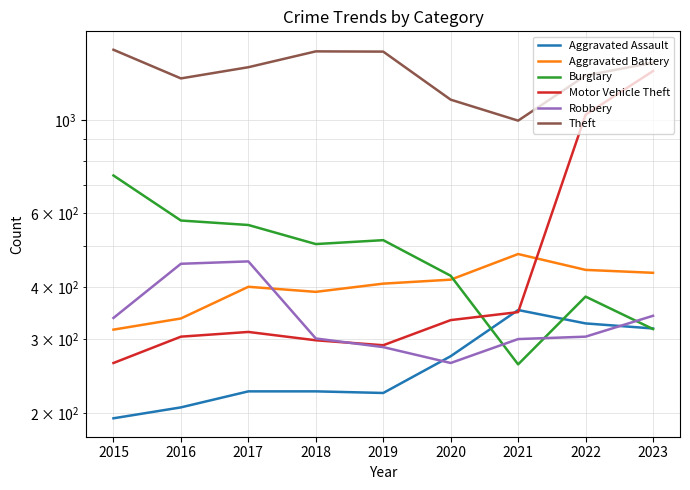

What are all the series names shown in the legend?

Aggravated Assault, Aggravated Battery, Burglary, Motor Vehicle Theft, Robbery, Theft